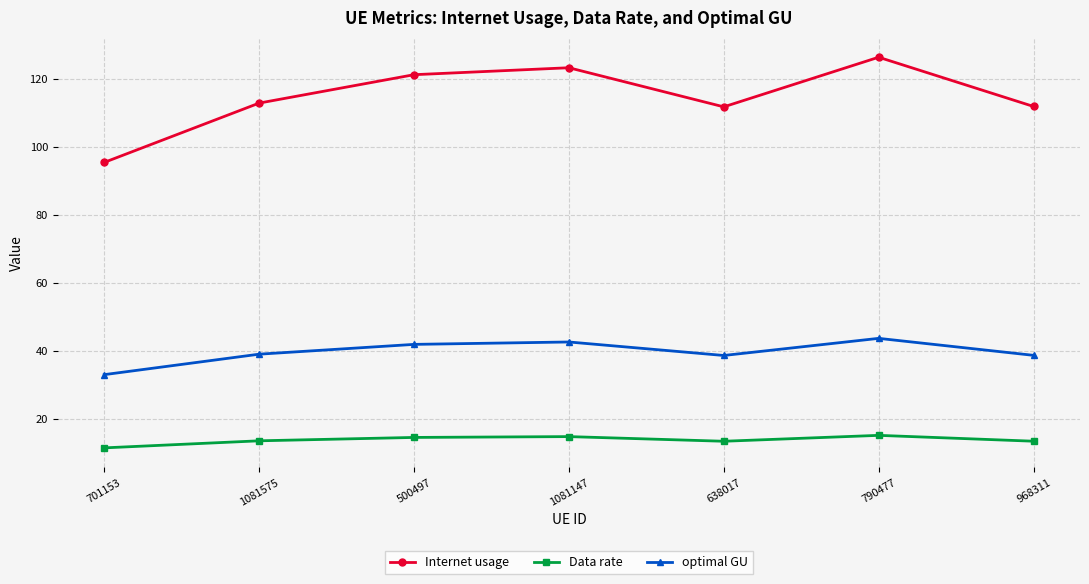

What is the difference between the maximum and minimum values in the optimal GU series?

10.7